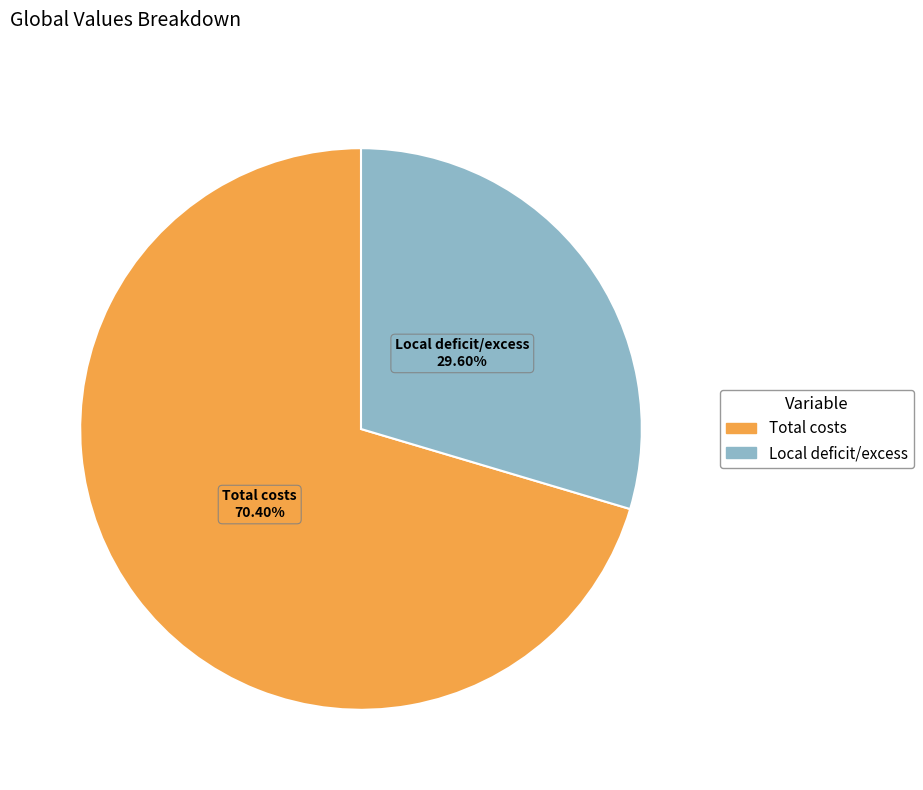

How many slices are in this pie chart?

2